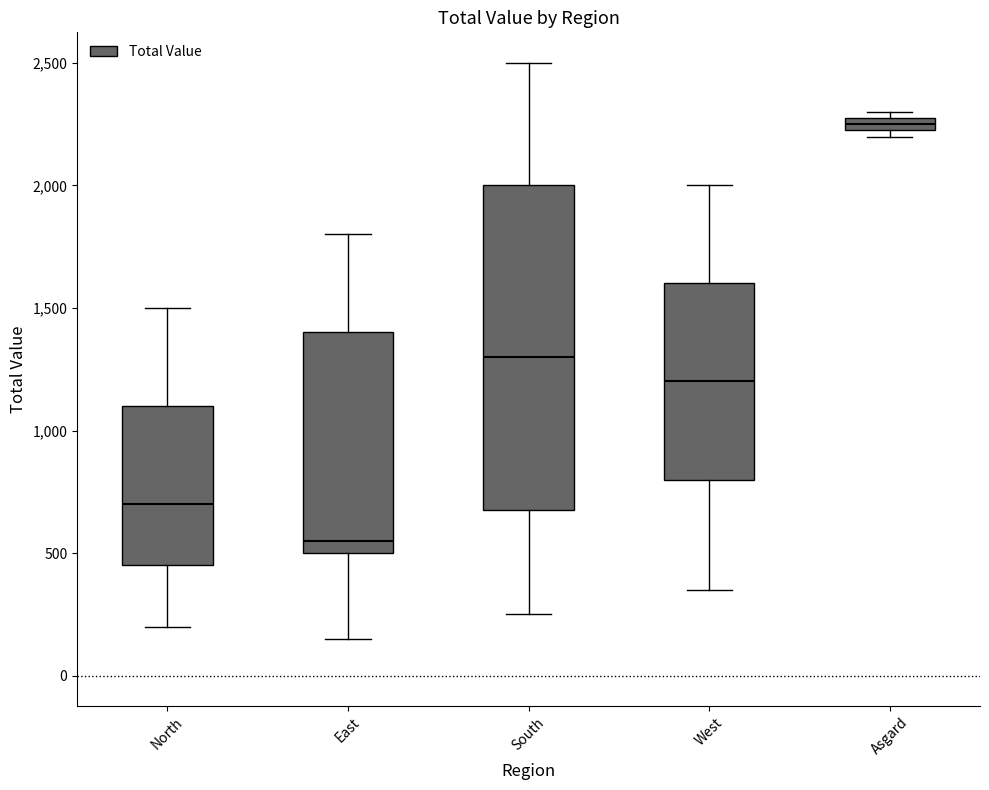

Comparing the boxes themselves (not the whiskers), which one is the tallest?

South